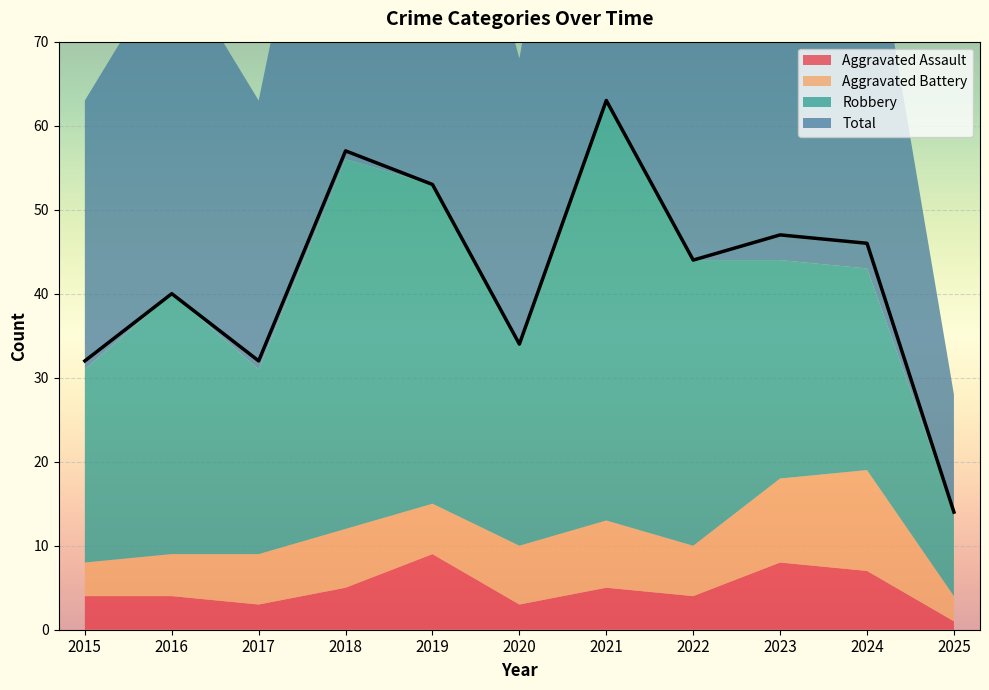

What is the sum of all Robbery values?

326